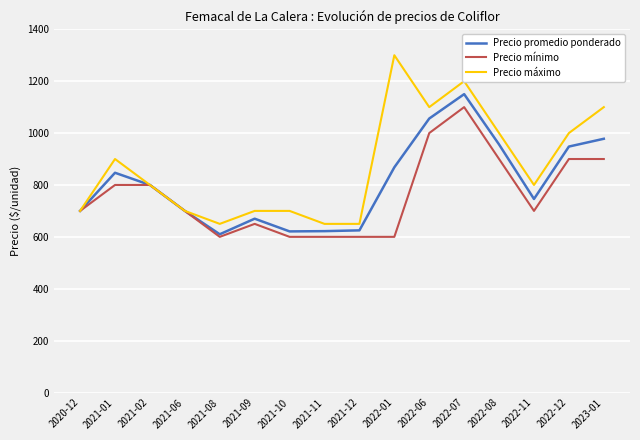

Read the Precio promedio ponderado value at 2022-12.

948